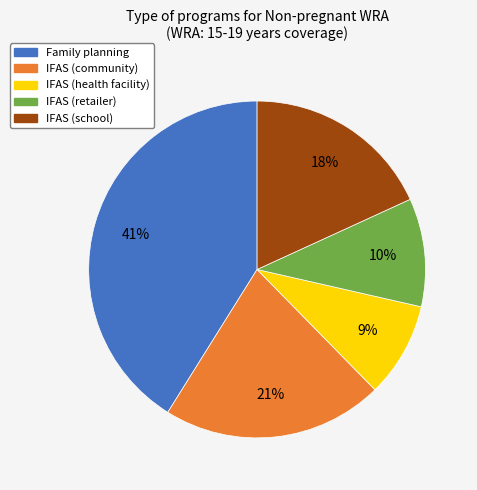

Combined, do Family planning and IFAS (retailer) account for over 50%?

Yes